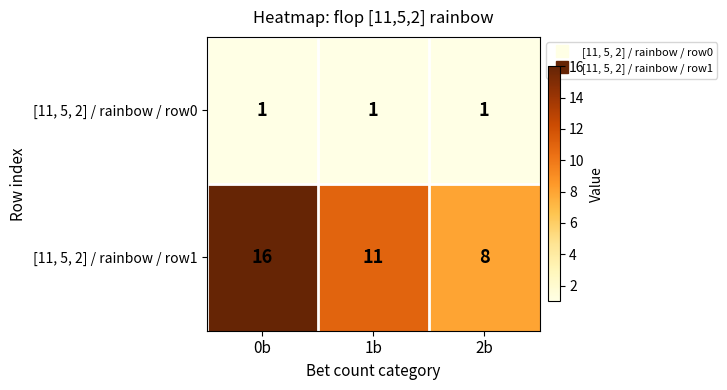

The value of [11, 5, 2] / rainbow / row1 at 1b is 3. True or false?

False